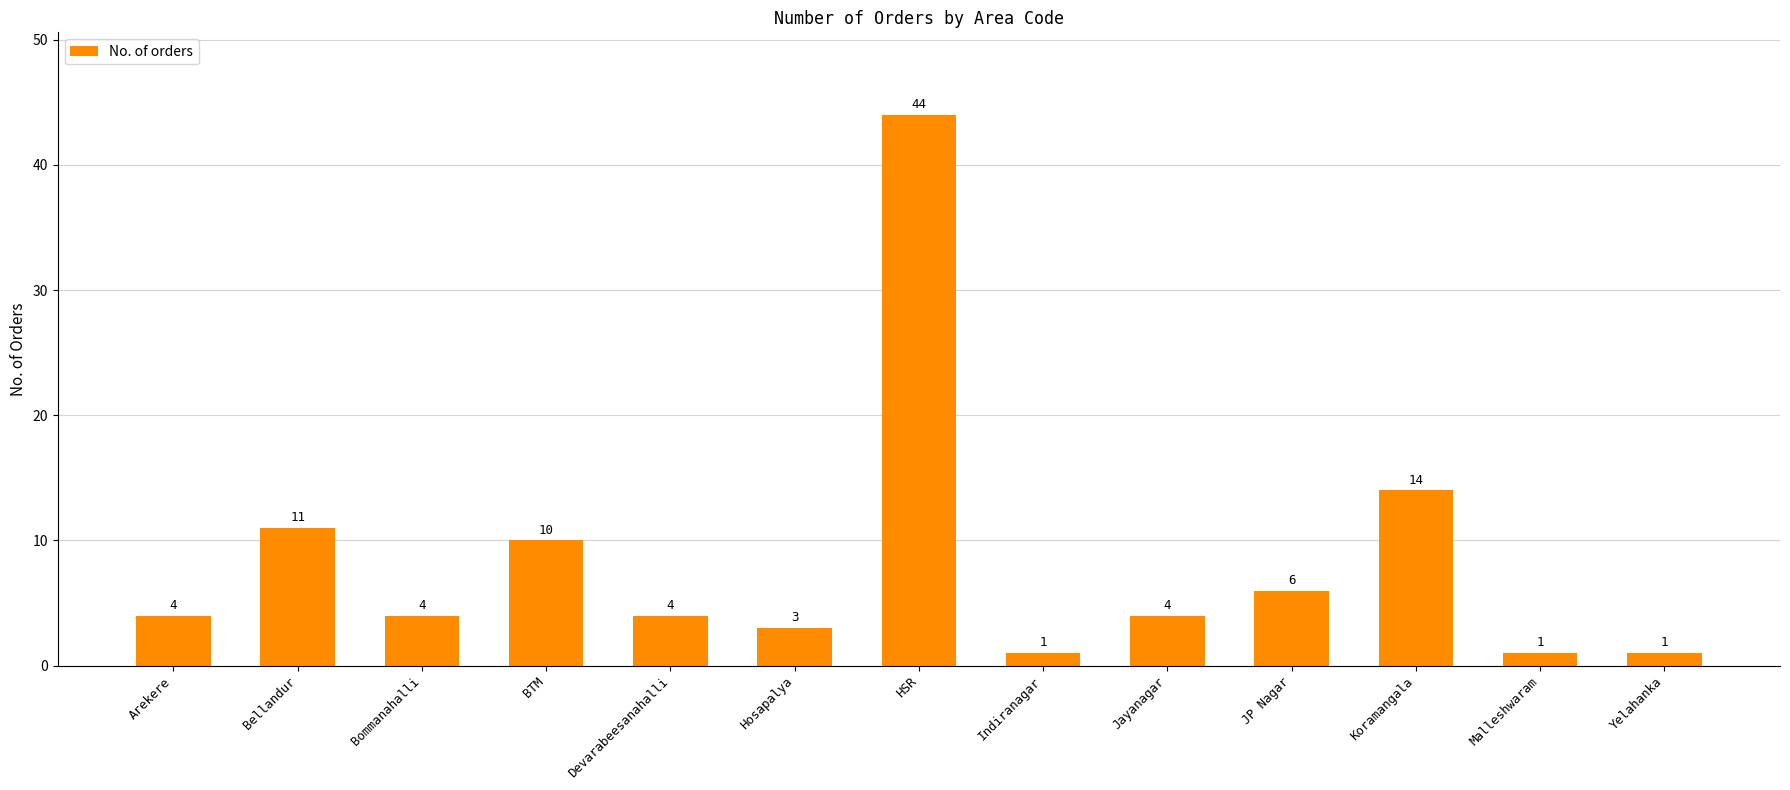

How many values are below 4?

4